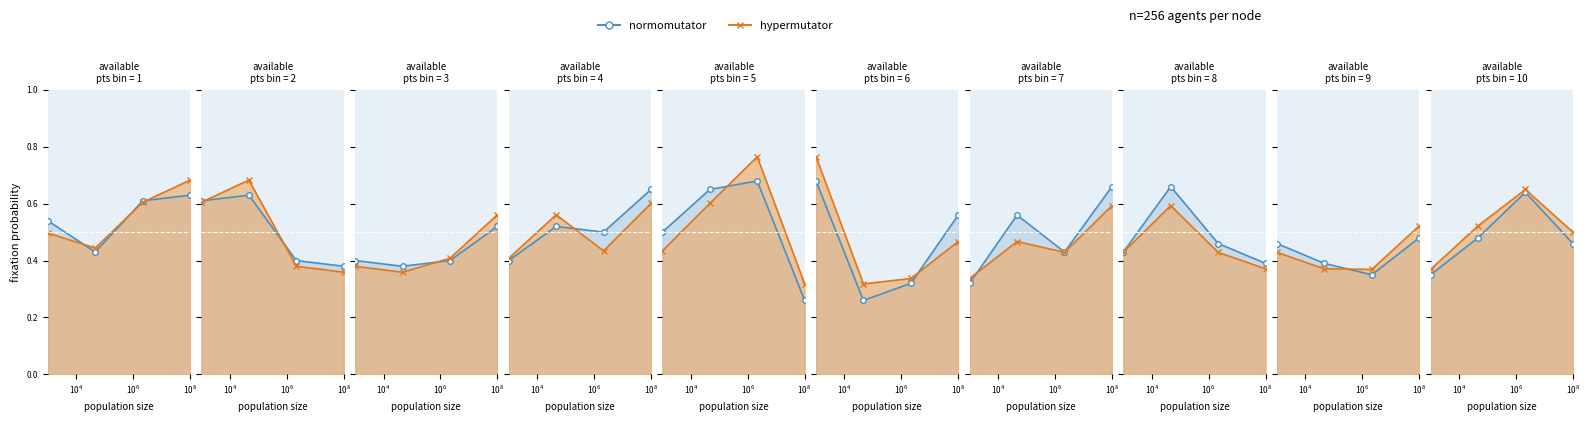

True or false: normomutator has a value of 0.5 at $\mathdefault{10^{0}}$.

False